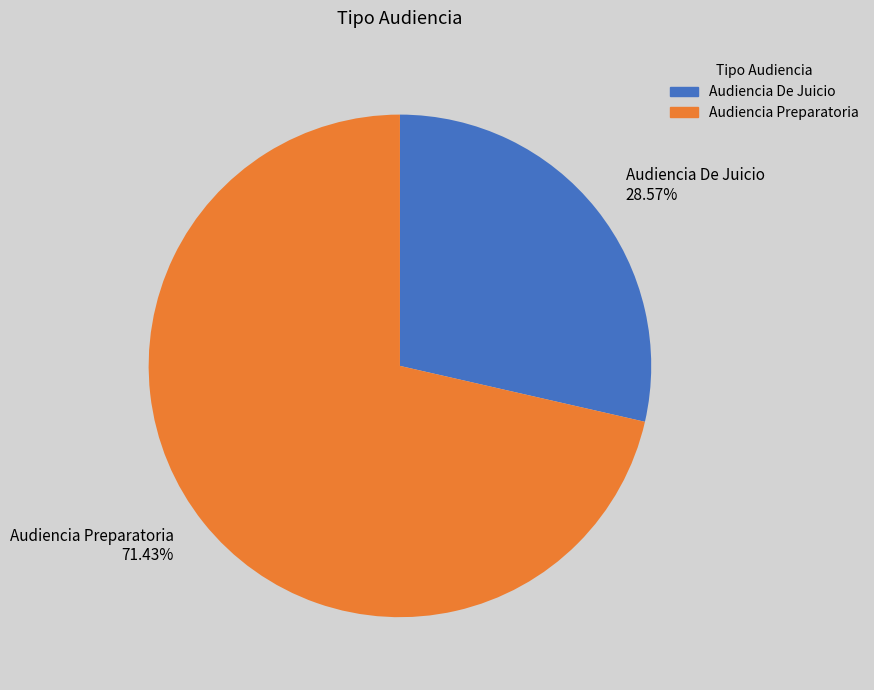

What is the largest slice in the pie chart?

Audiencia Preparatoria